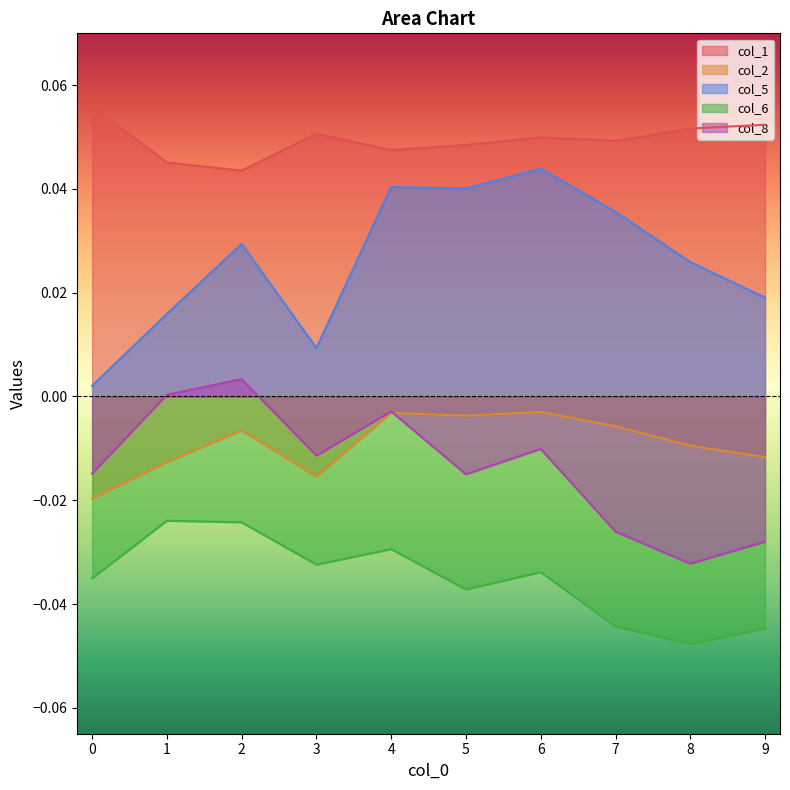

Where is col_2 nearest to the value 0?

6